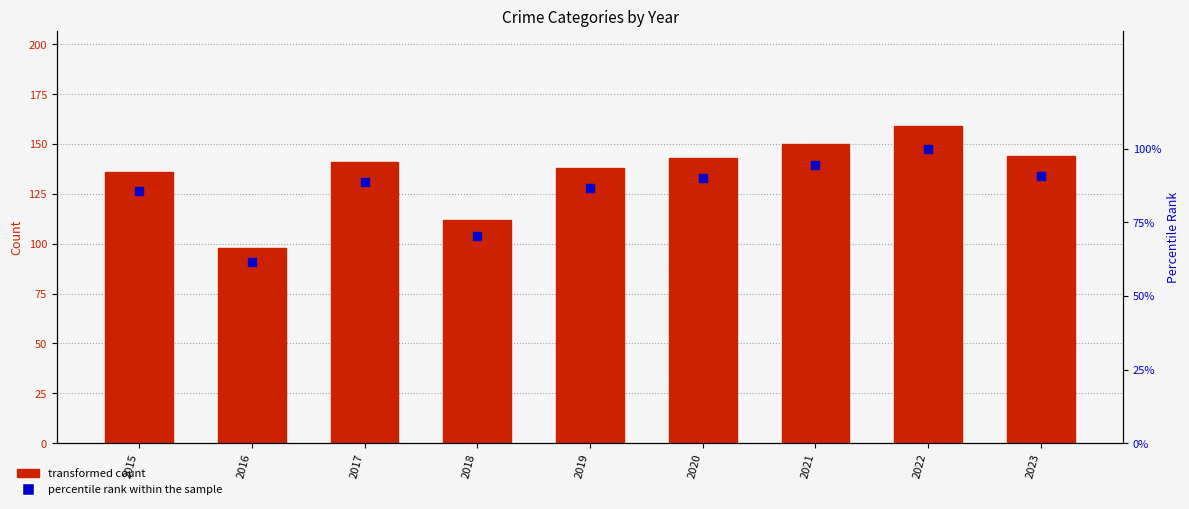

Is the value of Robbery at 2017 greater than the value of percentile rank within the sample at 2019?

Yes